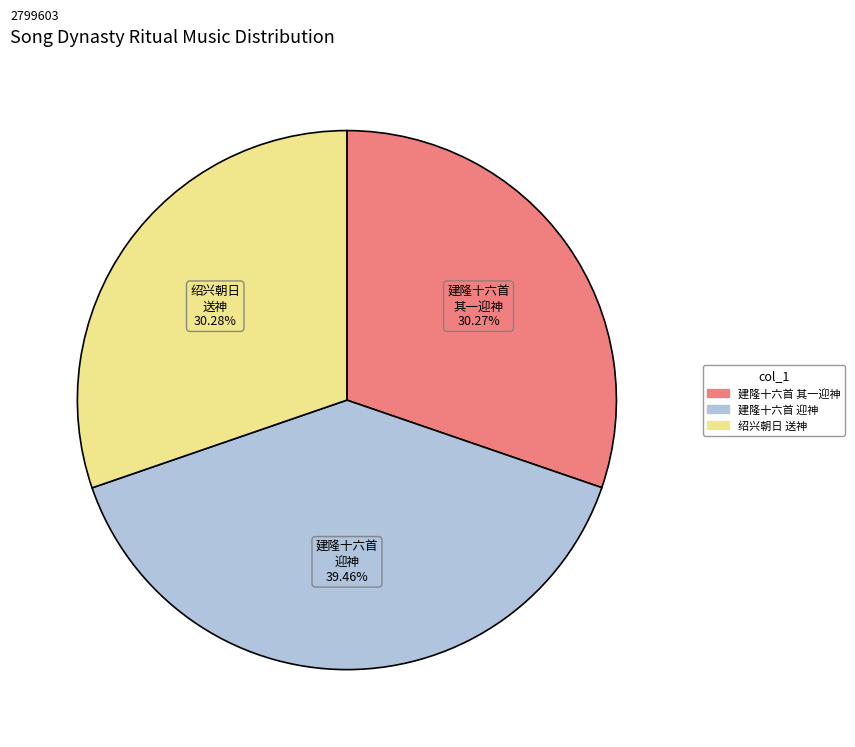

Is there a majority slice in this chart?

No